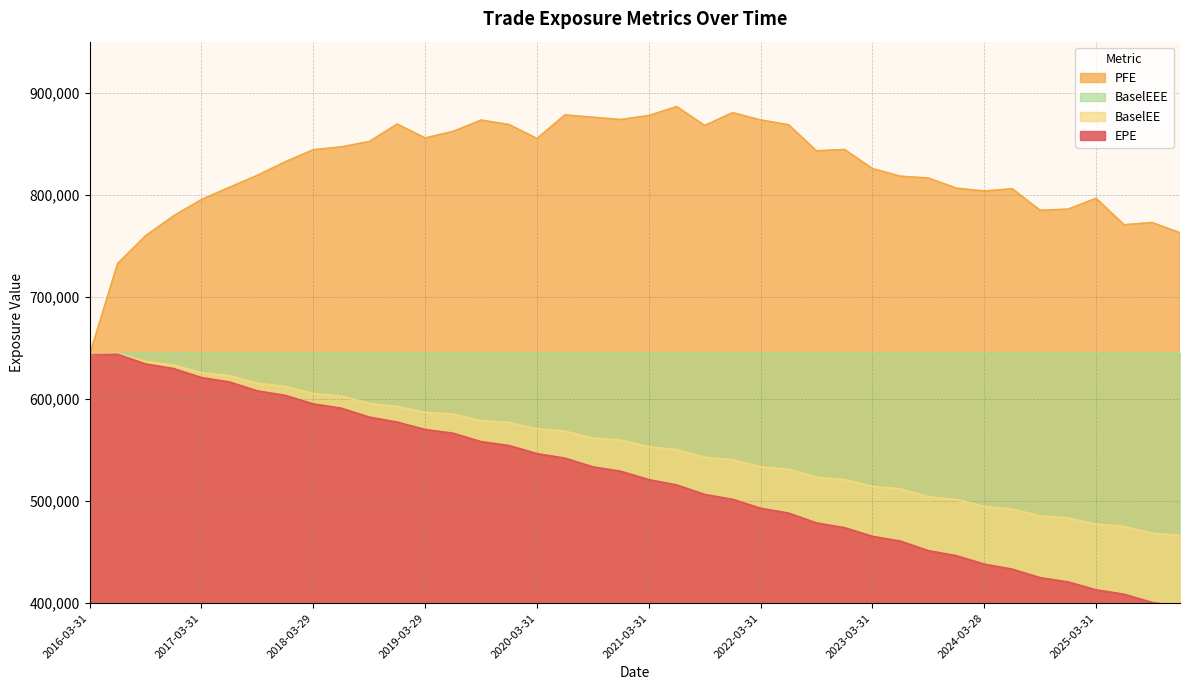

How many lines are shown in the chart?

4